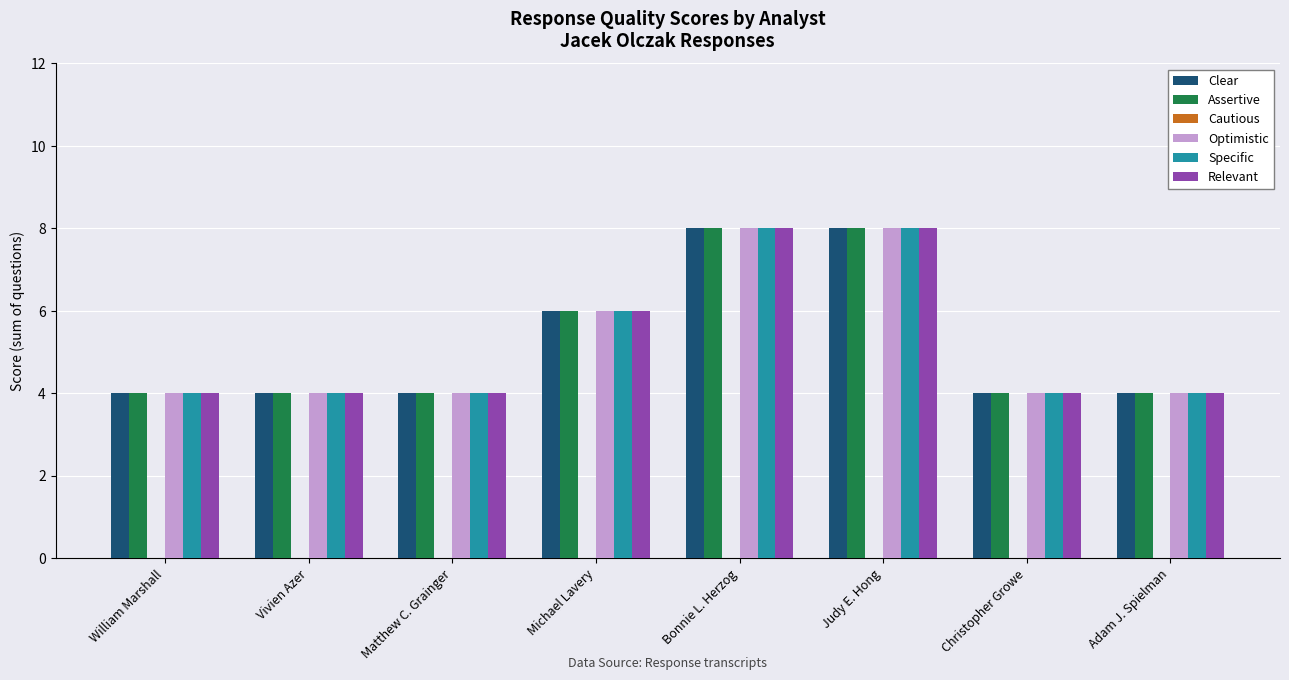

What is the spread (max minus min) of values at Christopher Growe?

0